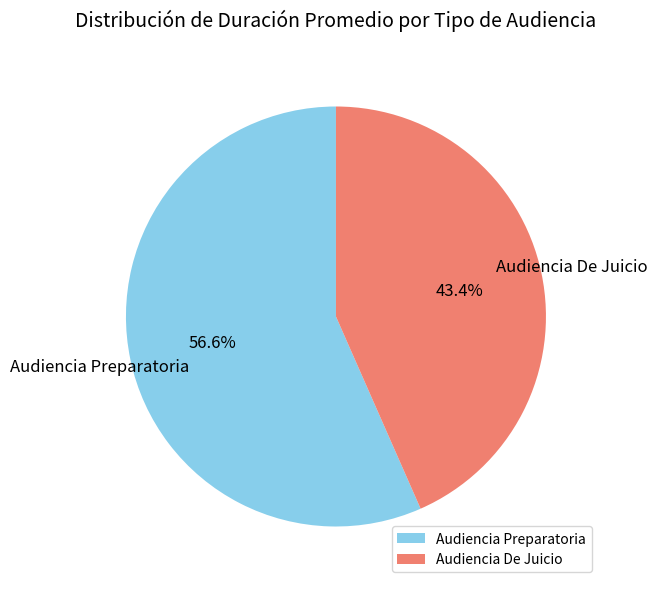

To the nearest percent, what is the combined percentage of Audiencia Preparatoria and Audiencia De Juicio?

100%